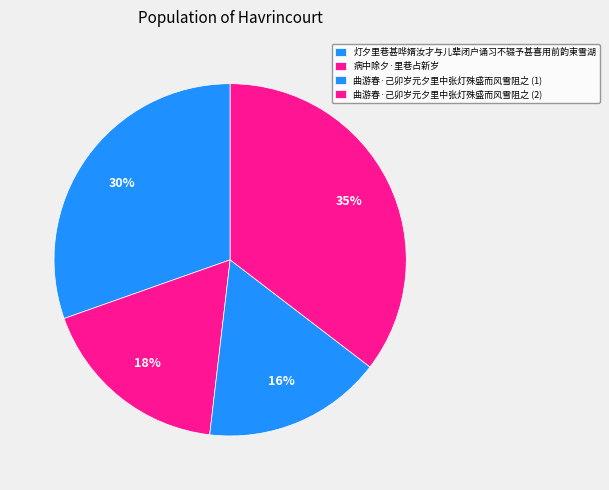

How many segments does this pie chart have?

4